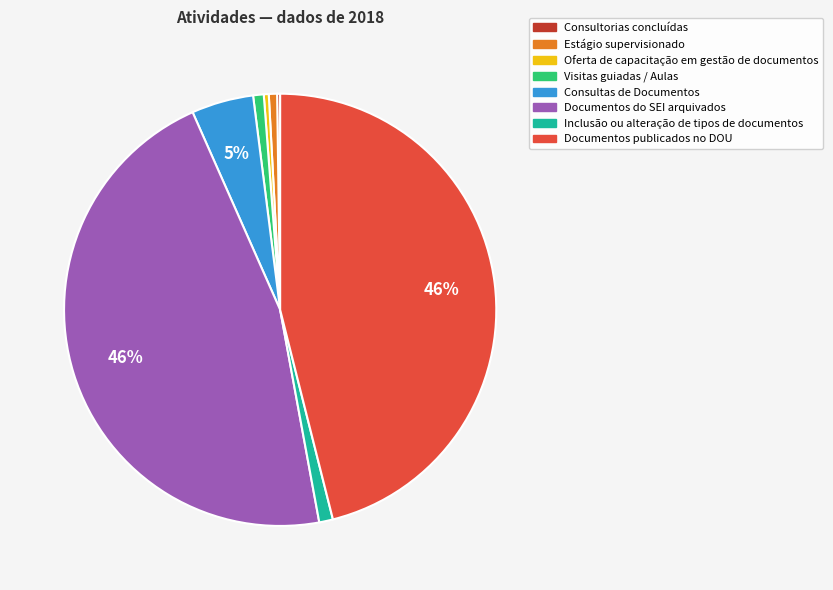

To the nearest percent, what portion does Inclusão ou alteração de tipos de documentos represent?

1%